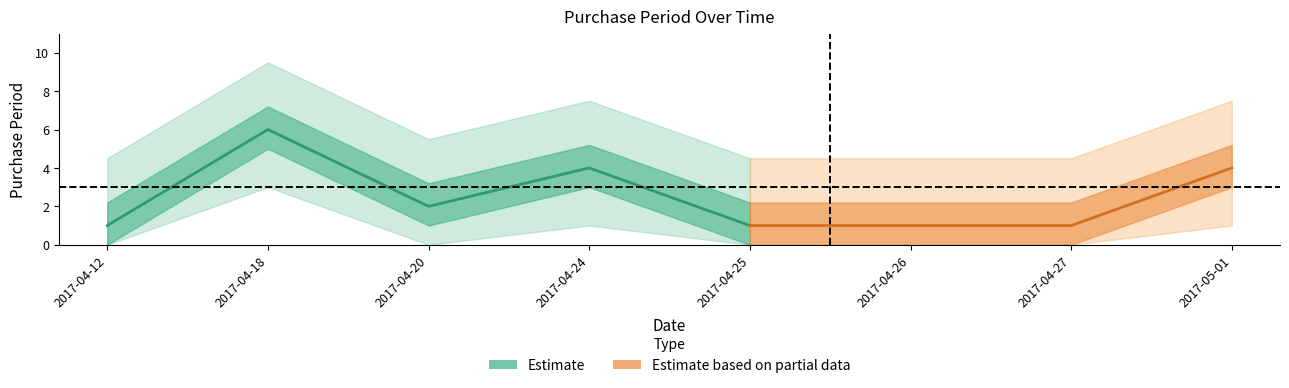

How many data points are less than 2?

4